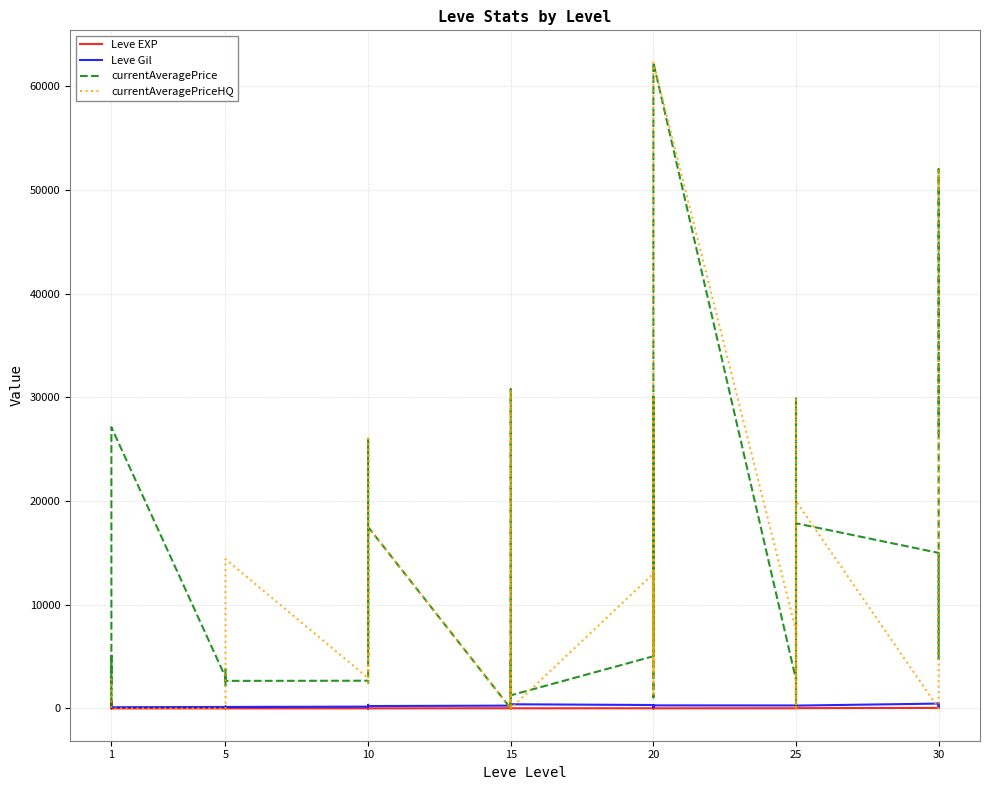

Which series has the widest spread of values?

currentAveragePrice